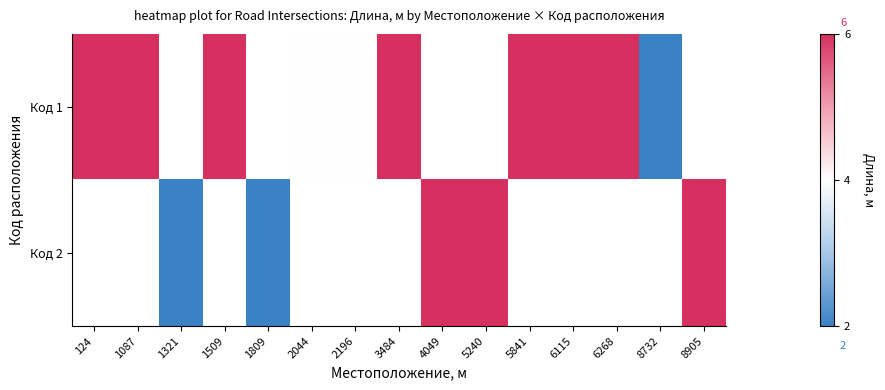

Is it true that Код 1 equals 1.1 at 2196?

False